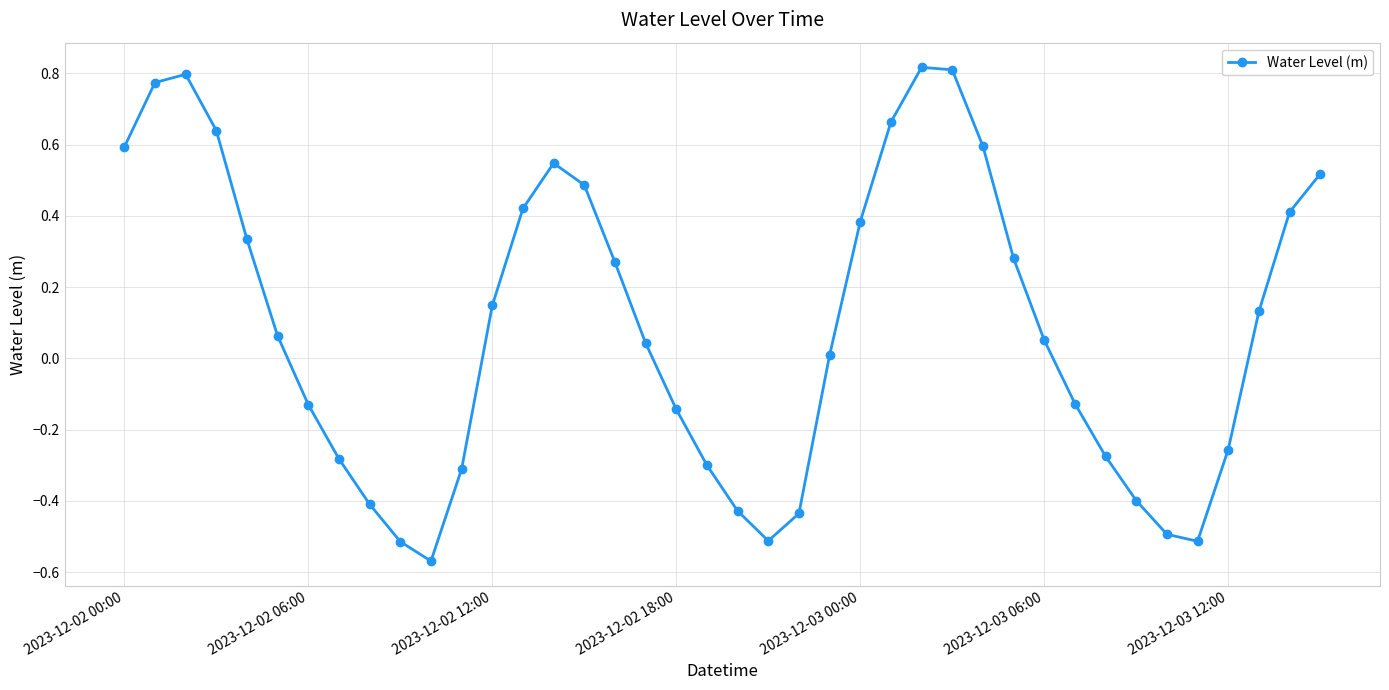

What is the sum of all values?

3.7